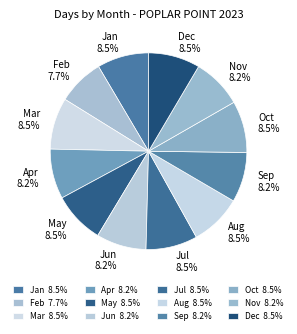

To the nearest percent, what is the difference between the largest and smallest slice percentages?

1%